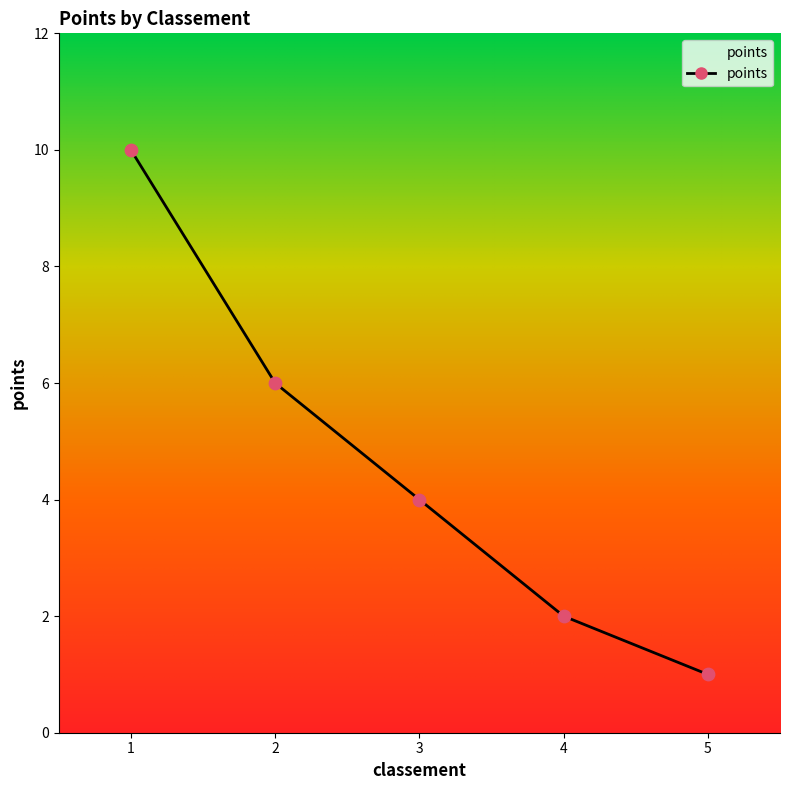

Between 4 and 3, which is larger?

3